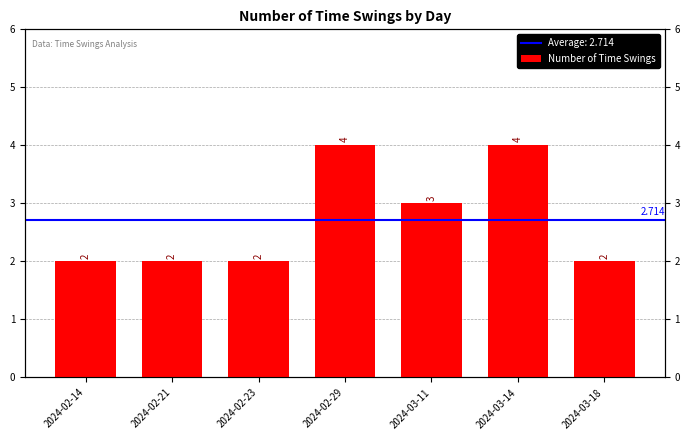

Read the value at 2024-02-23.

2